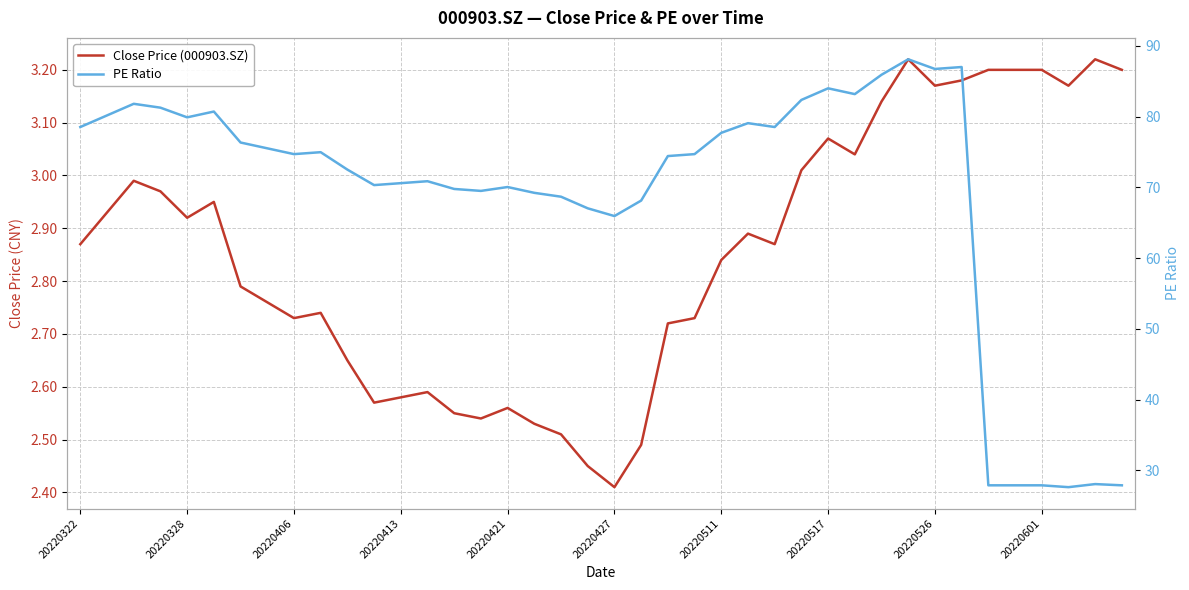

What is the difference between the Close Price (000903.SZ) values at 16 and 20220511?

0.2